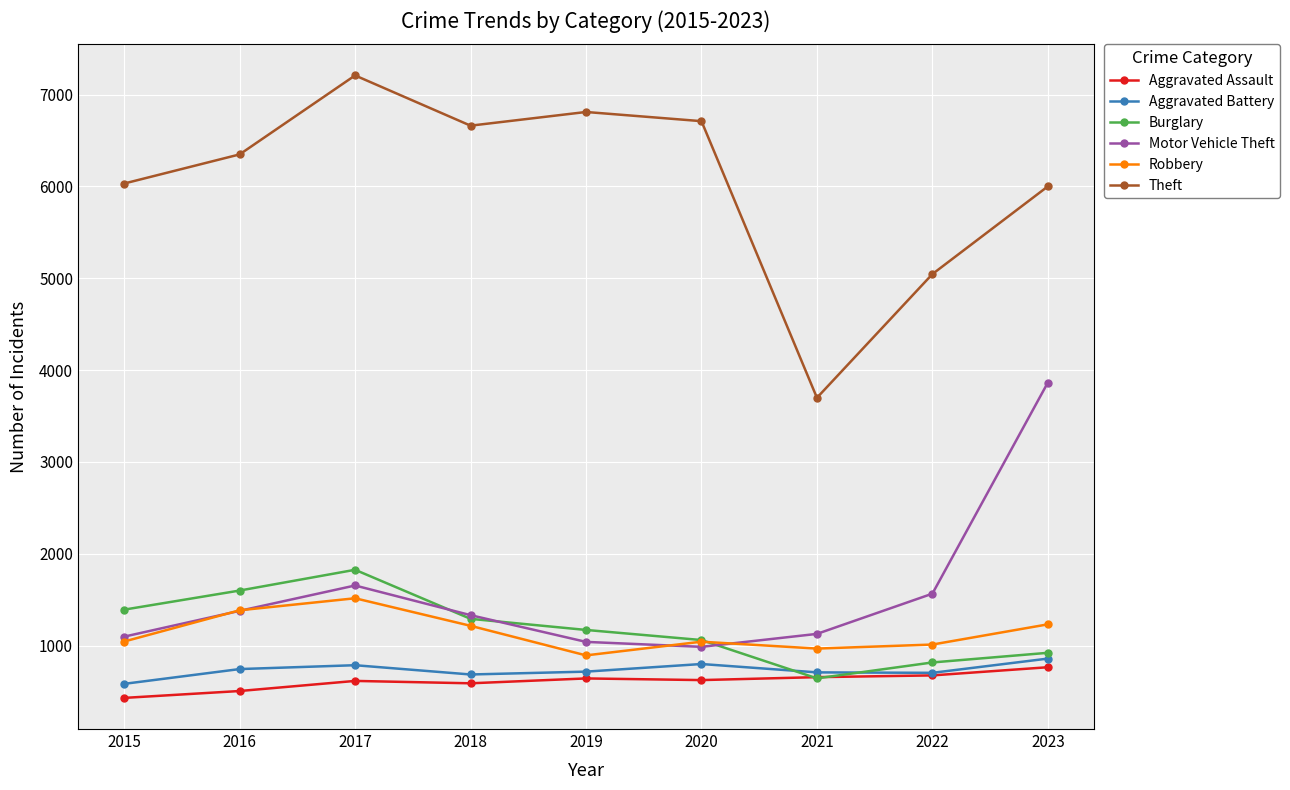

True or false: Aggravated Battery has more than 1 points higher than both neighbors.

True